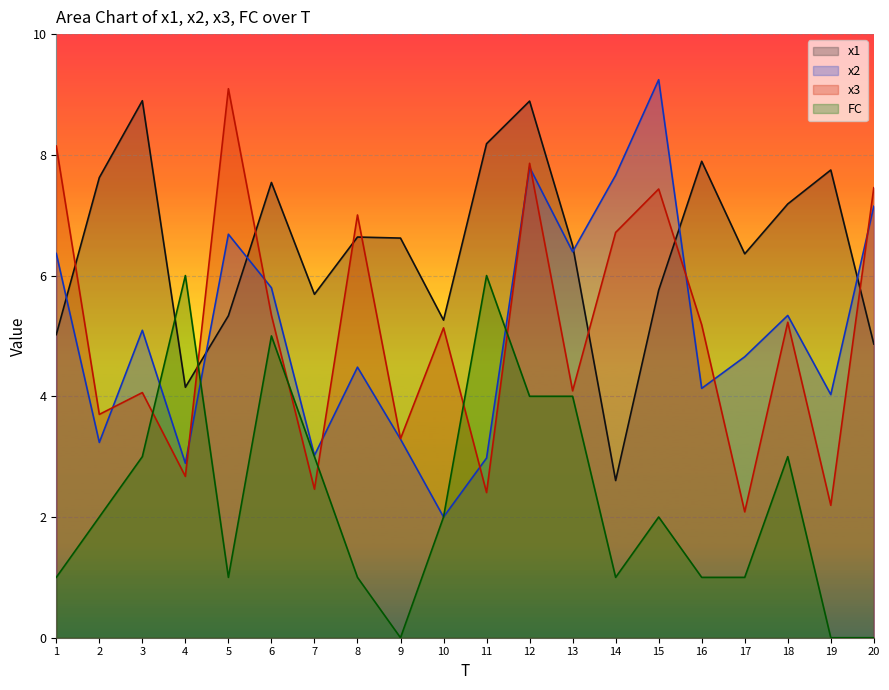

Which category has the highest value in the FC series?

4